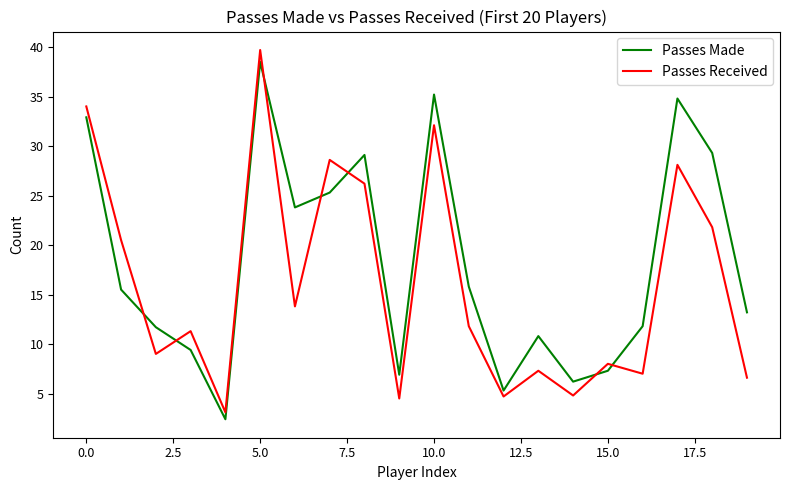

What are all the series names shown in the legend?

Passes Made, Passes Received